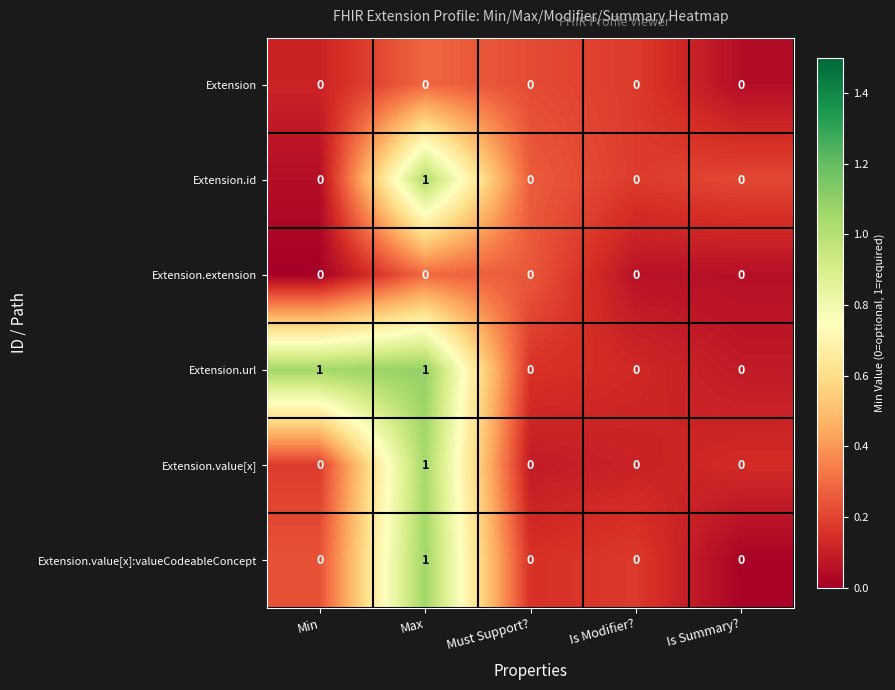

Which category has the highest value in the Extension.value[x]:valueCodeableConcept series?

Max